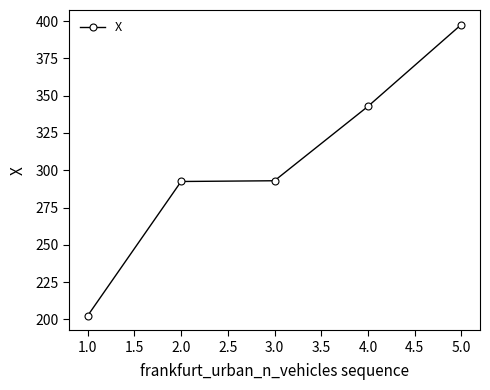

How many lines are shown in the chart?

1